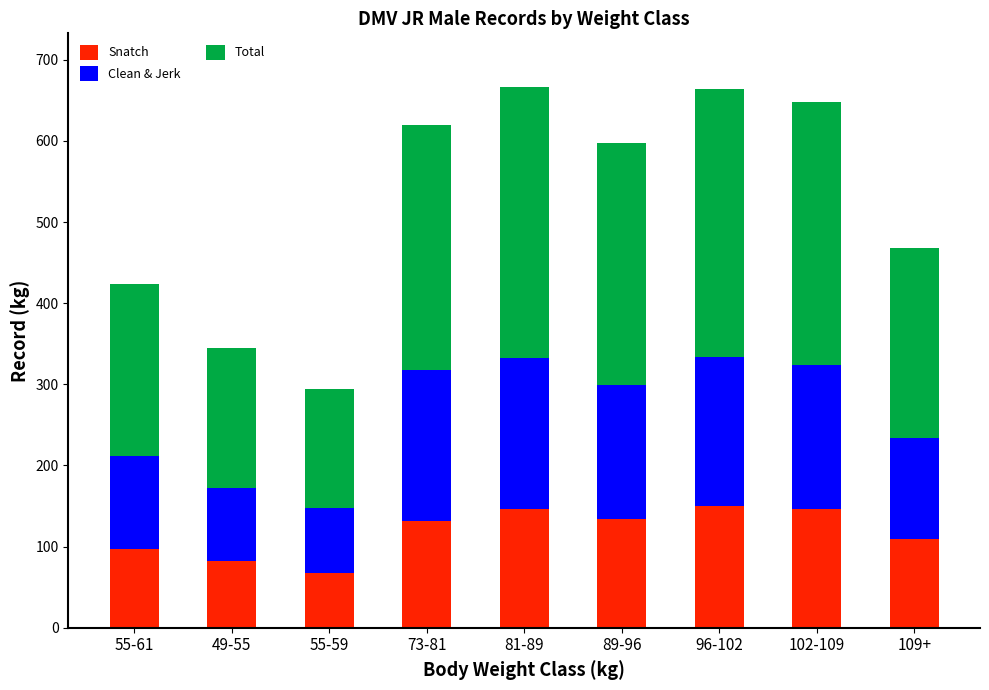

What is the lowest value of the Snatch series?

67